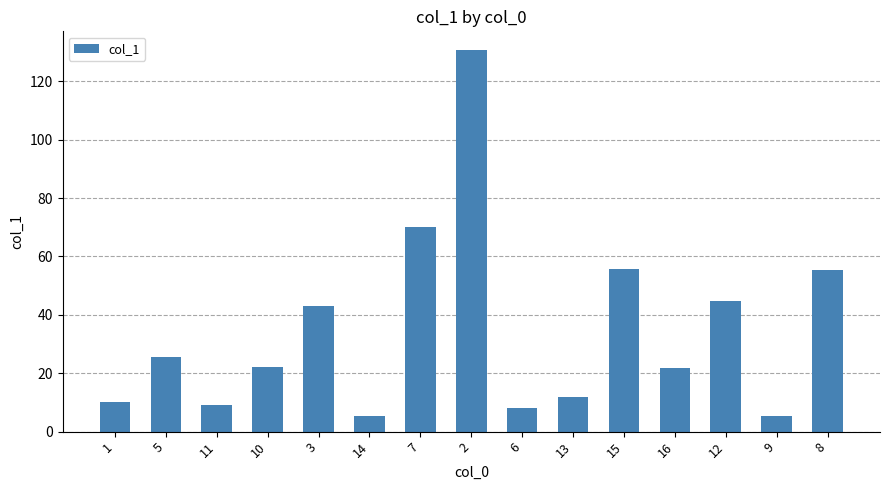

What is the smallest value displayed?

5.2